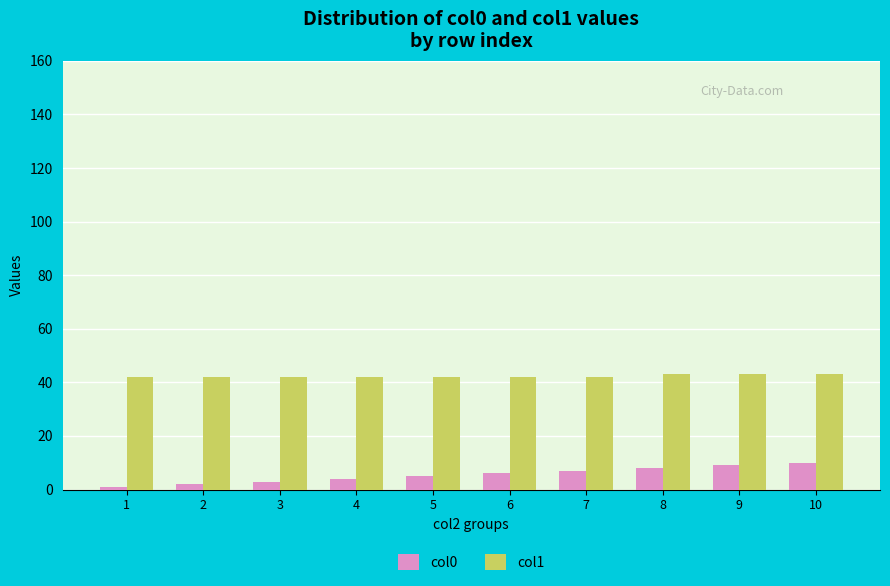

Is the value of col0 at 5 greater than the value of col1 at 10?

No